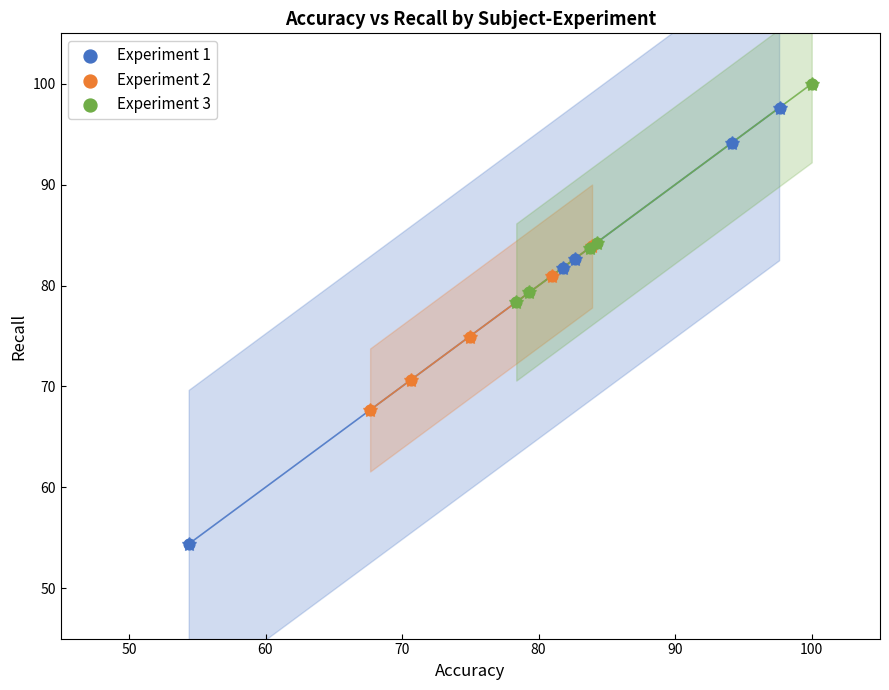

Which series contains the lowest Y value?

Experiment 1